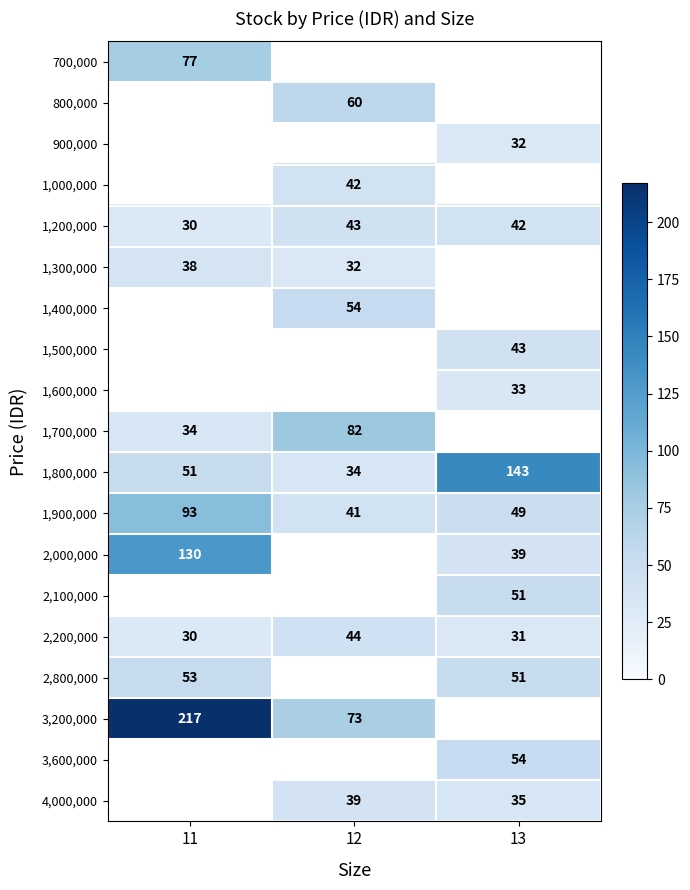

What is the maximum value for 2,200,000?

44